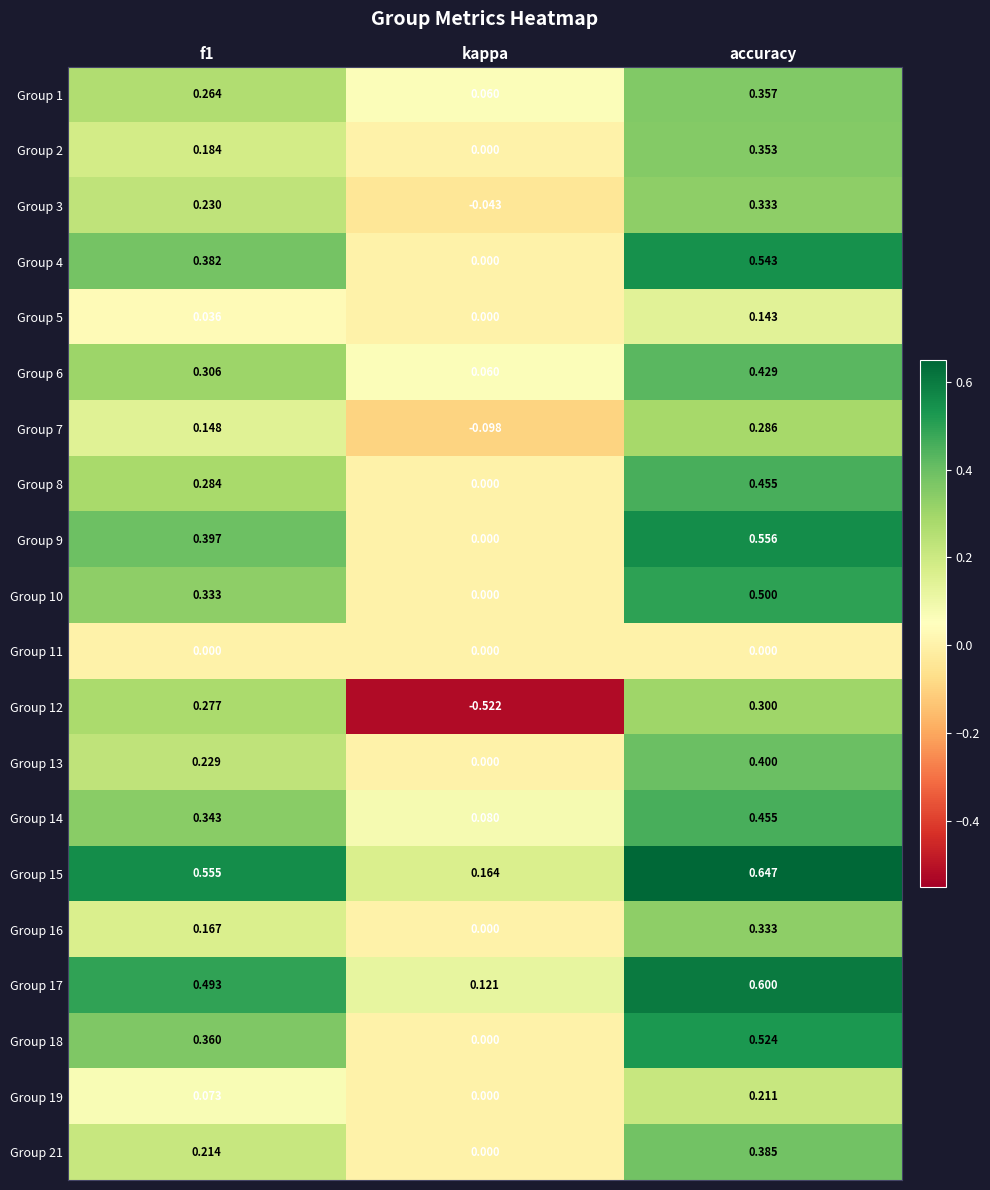

At which label does Group 8 reach its peak?

accuracy